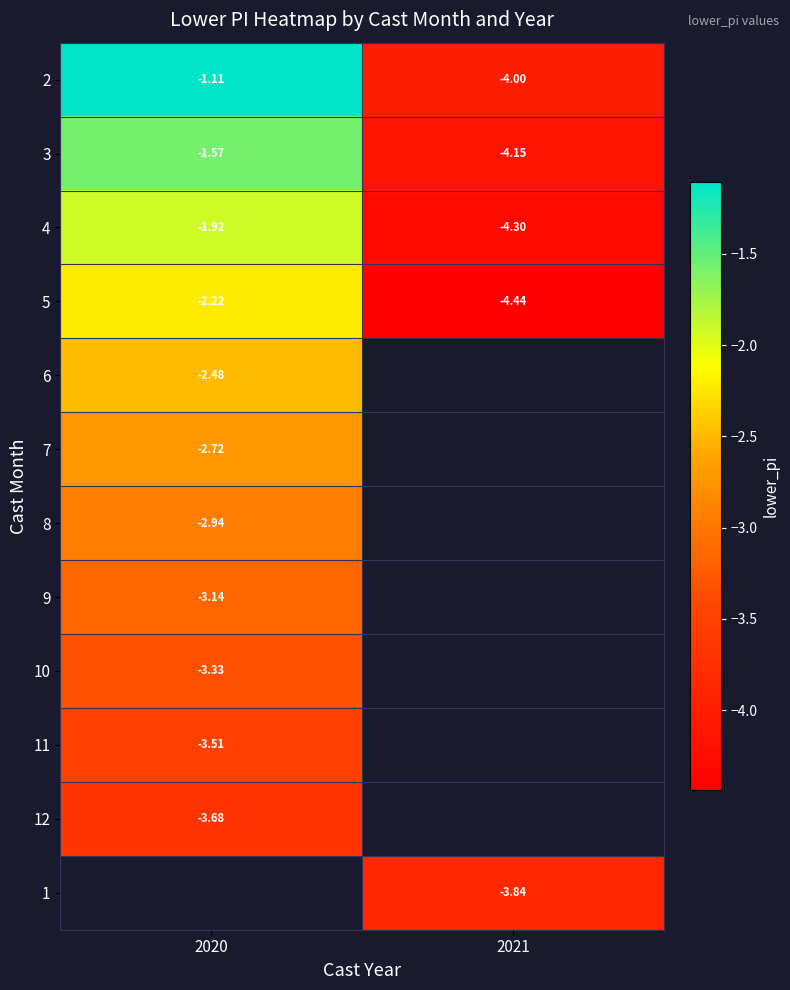

Where is 5 nearest to the value -3?

2020